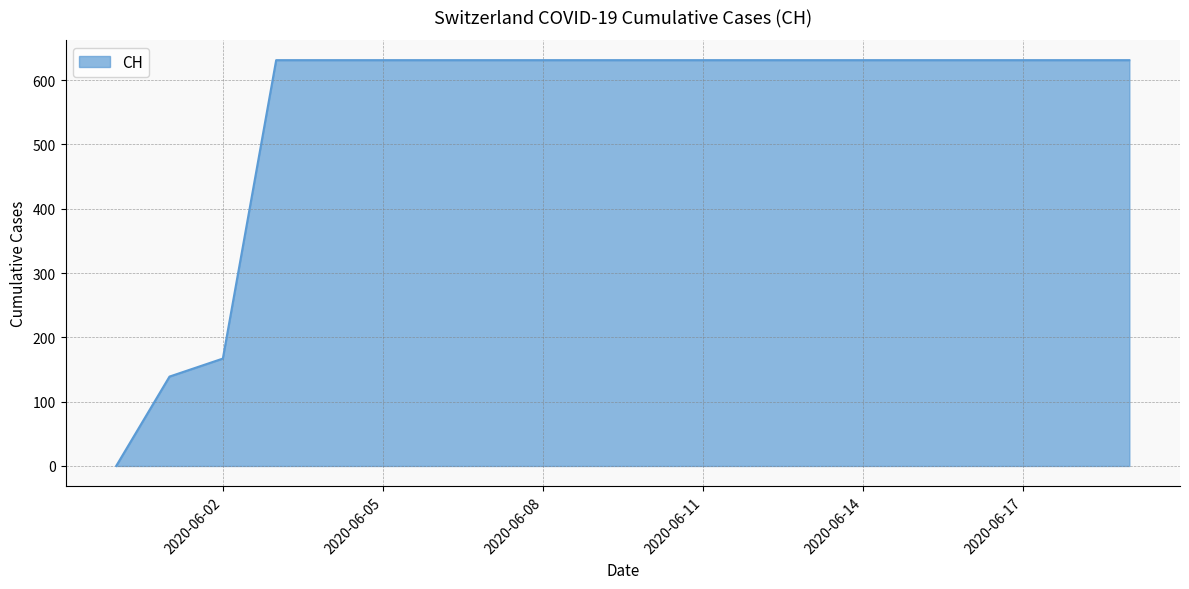

What is the difference between the maximum and minimum values?

631